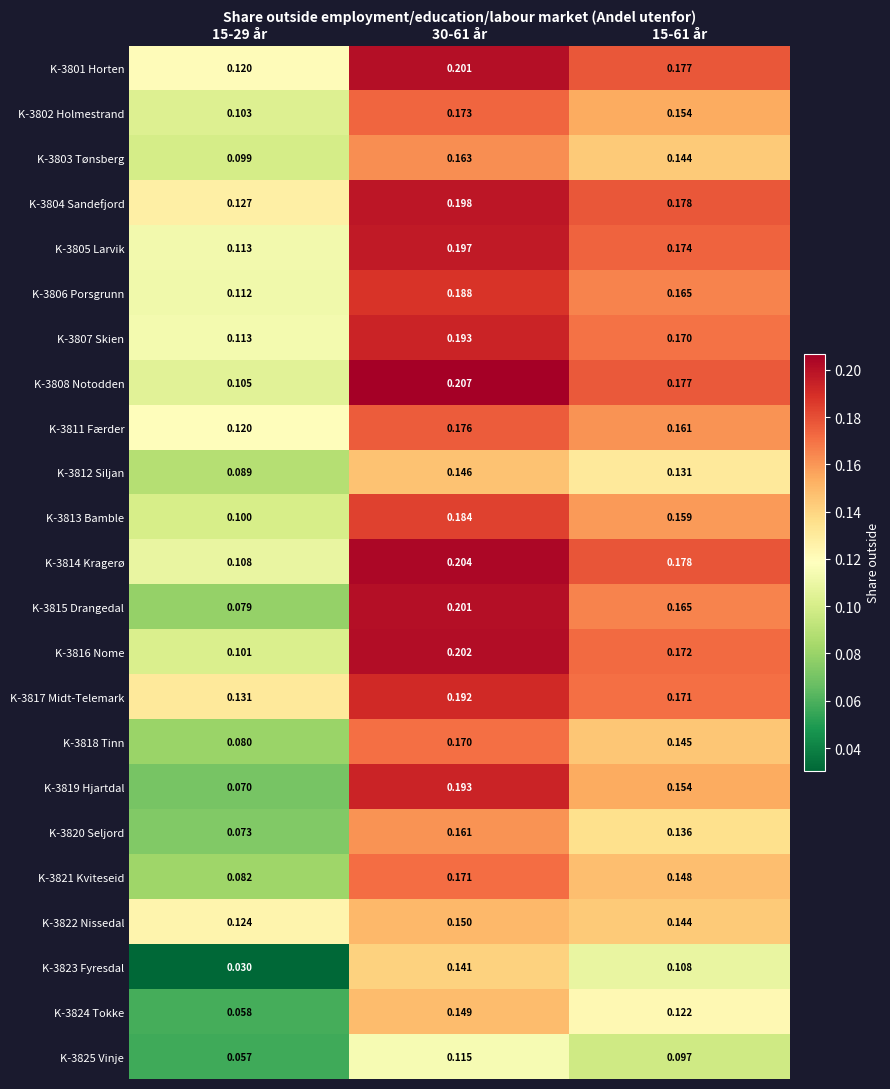

Which series has the widest spread of values?

K‑3819 Hjartdal